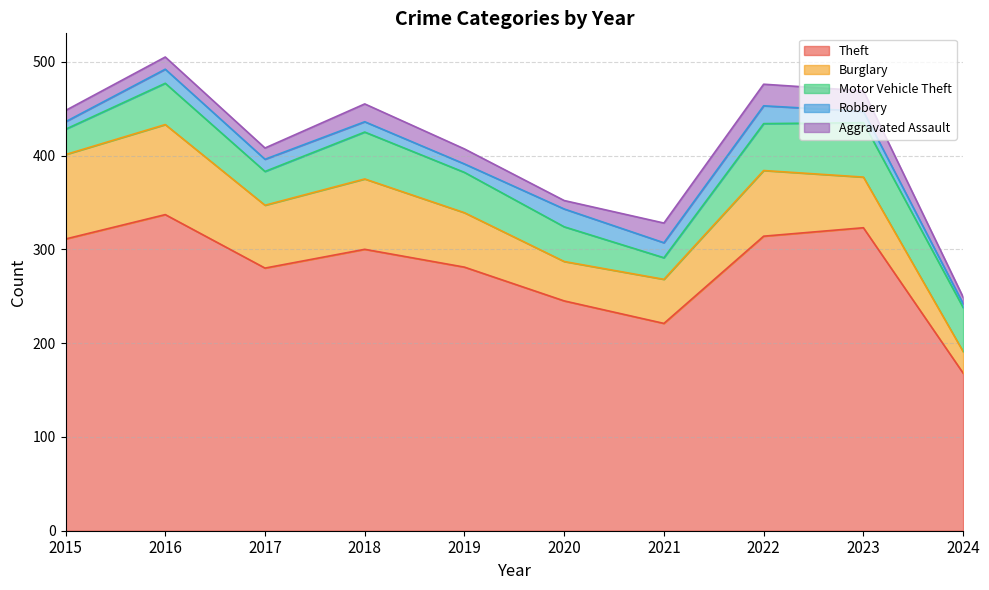

Which series has the widest spread of values?

Theft